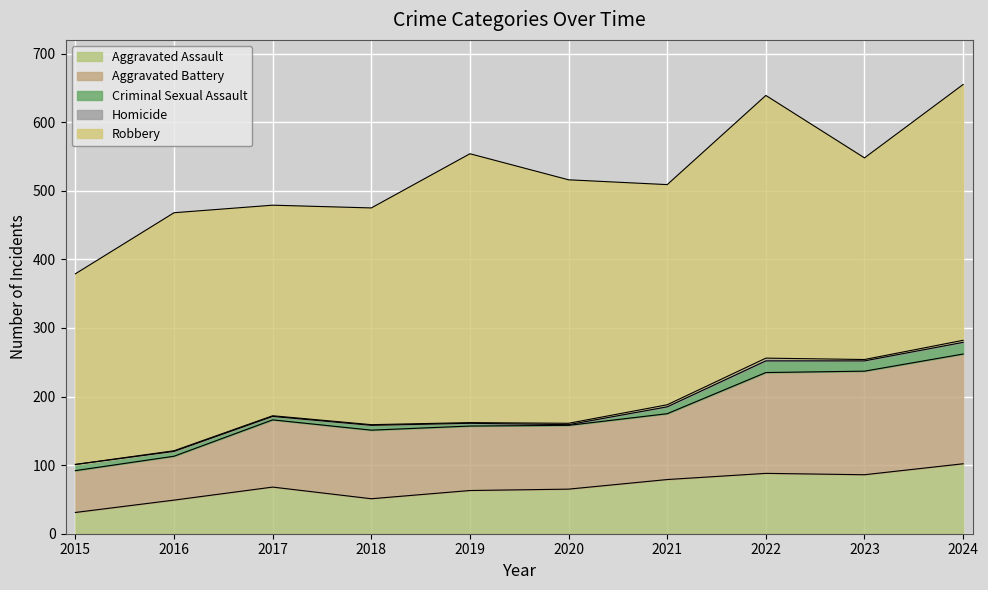

In Criminal Sexual Assault, how many points are higher than both neighbors (excluding endpoints)?

2